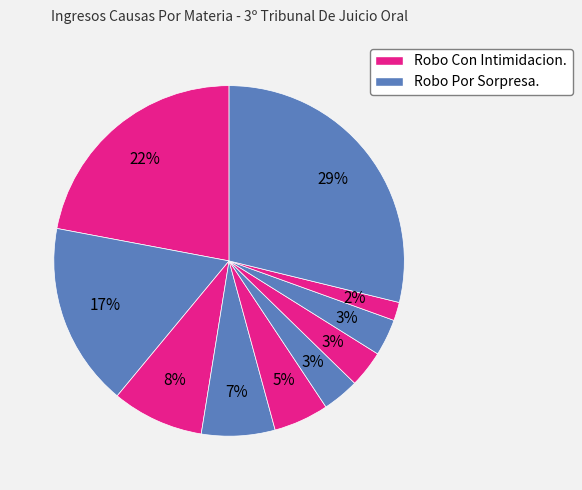

How many segments does this pie chart have?

10